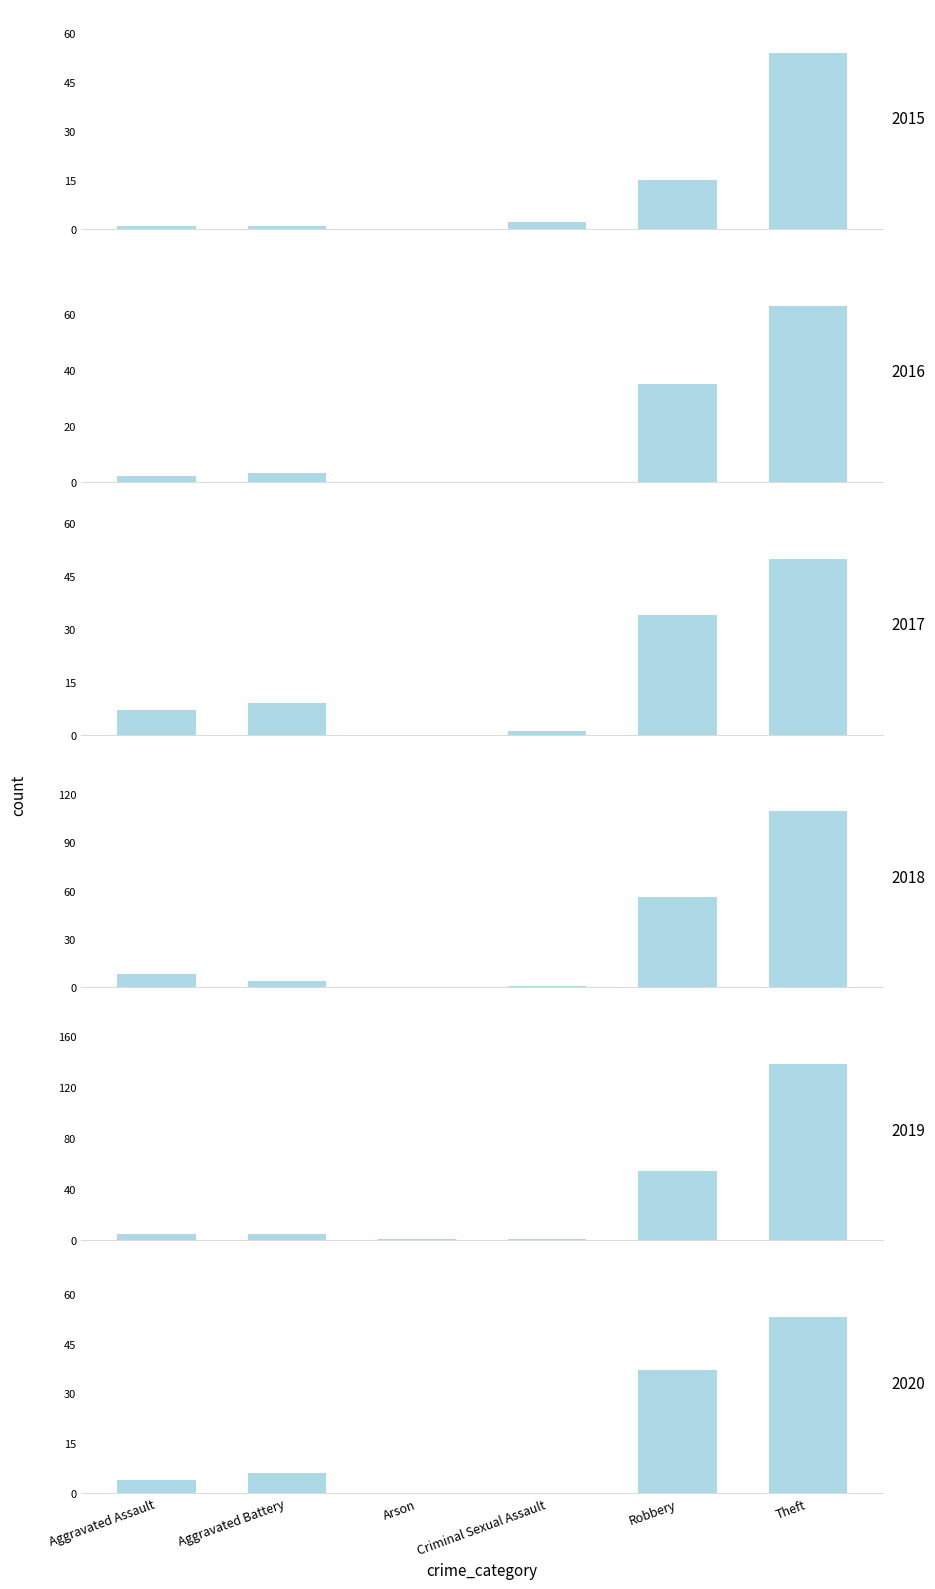

Which series has the largest range (max minus min)?

2019